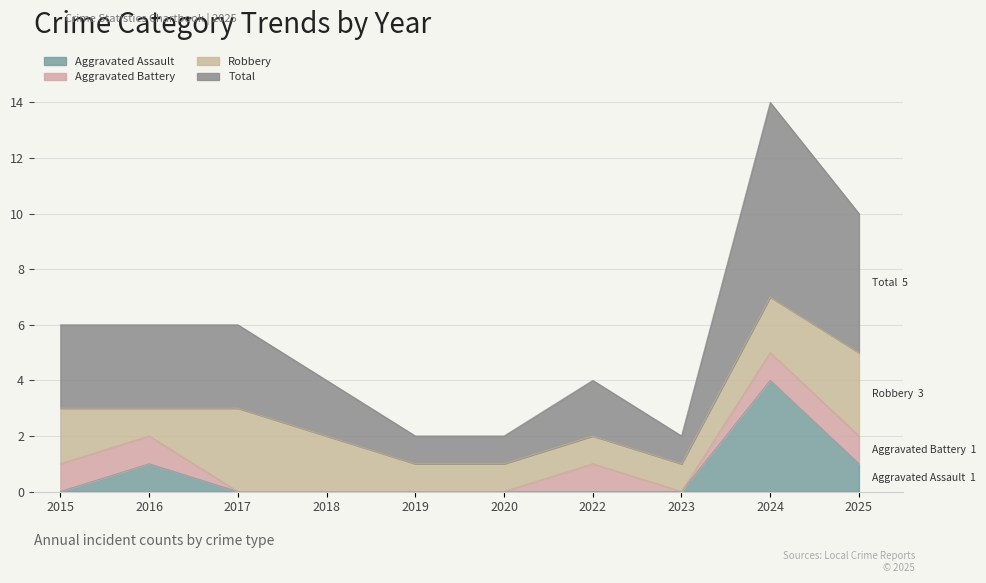

In Aggravated Assault, how many points are higher than both neighbors (excluding endpoints)?

2